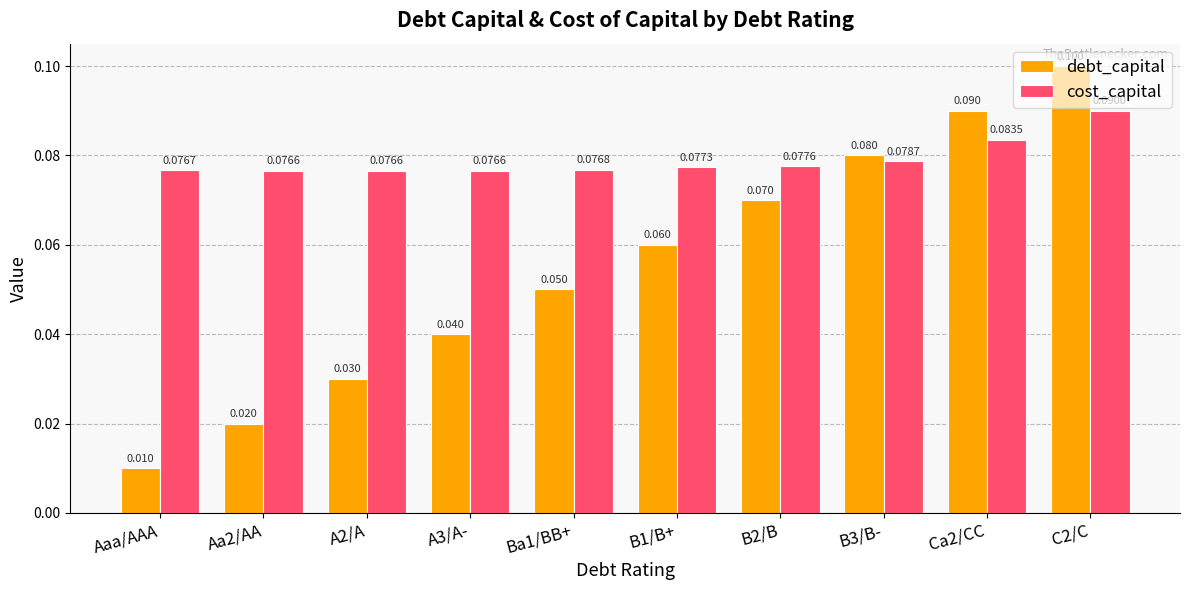

Rank the categories by debt_capital value from lowest to highest.

Aaa/AAA, Aa2/AA, A2/A, A3/A-, Ba1/BB+, B1/B+, B2/B, B3/B-, Ca2/CC, C2/C